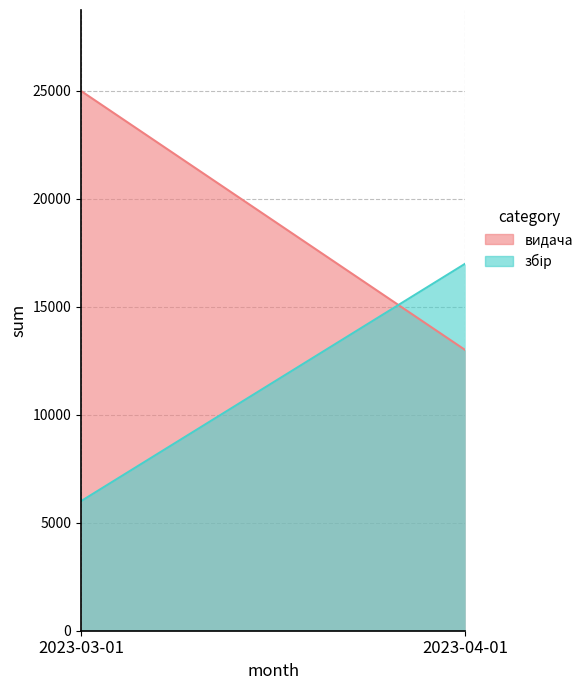

Reading left to right, what are all the values shown in this chart?

видача: 2023-03-01=25000	2023-04-01=13000
збір: 2023-03-01=6000	2023-04-01=17000